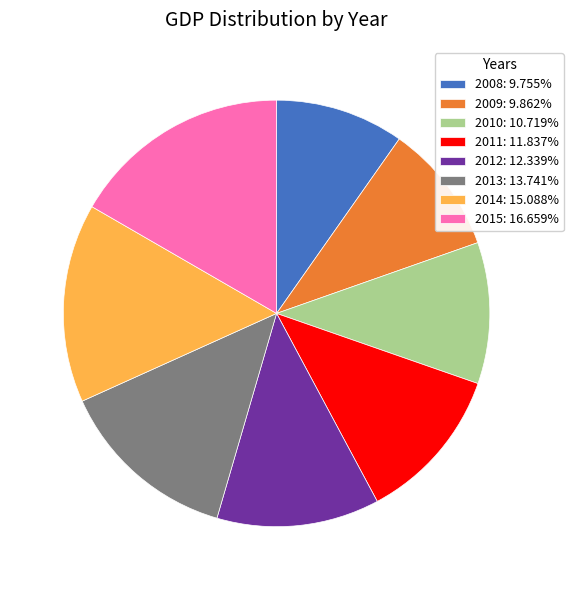

What is the ratio of the value at 2009: 9.862% to the value at 2010: 10.719%?

0.9